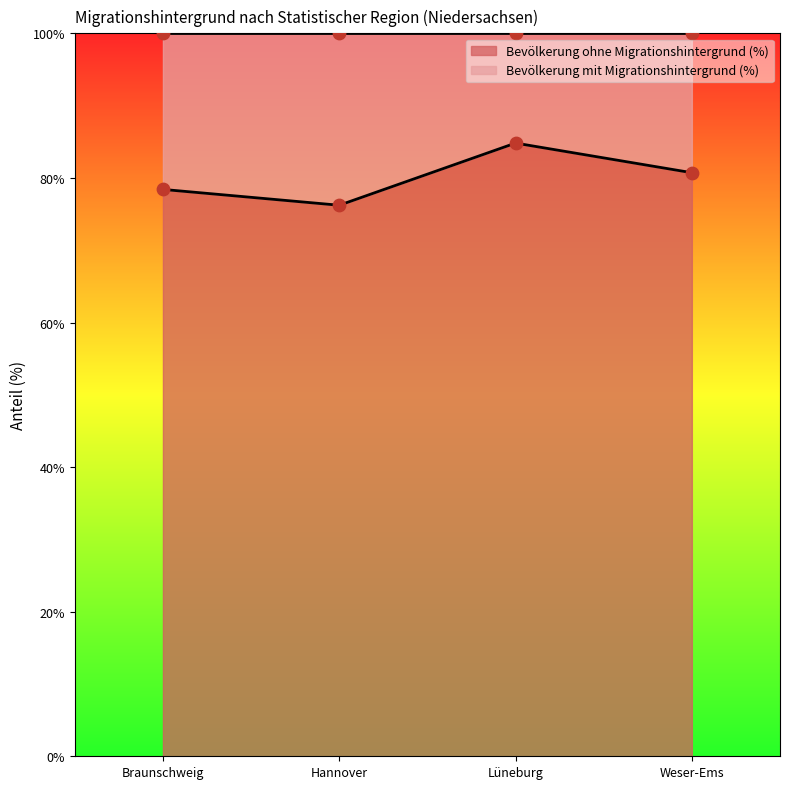

Which series reaches the minimum Y coordinate?

Bevölkerung ohne Migrationshintergrund (%)